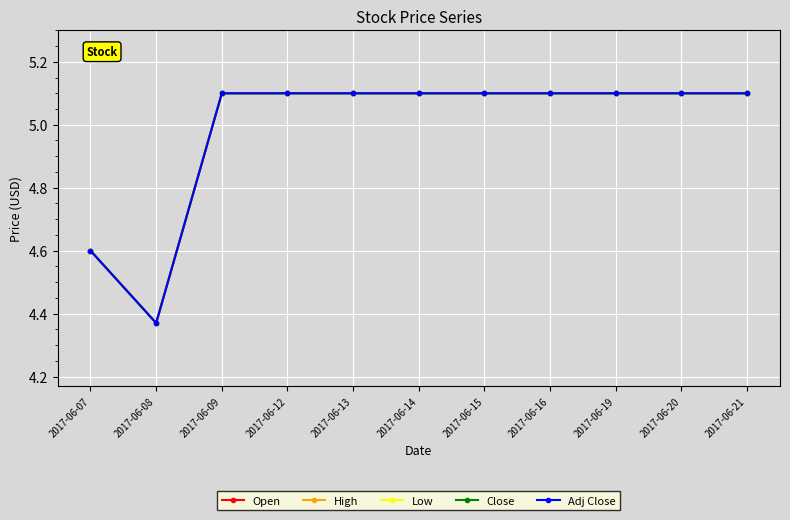

Between 2017-06-13 and 2017-06-21, which series saw the biggest shift?

Open